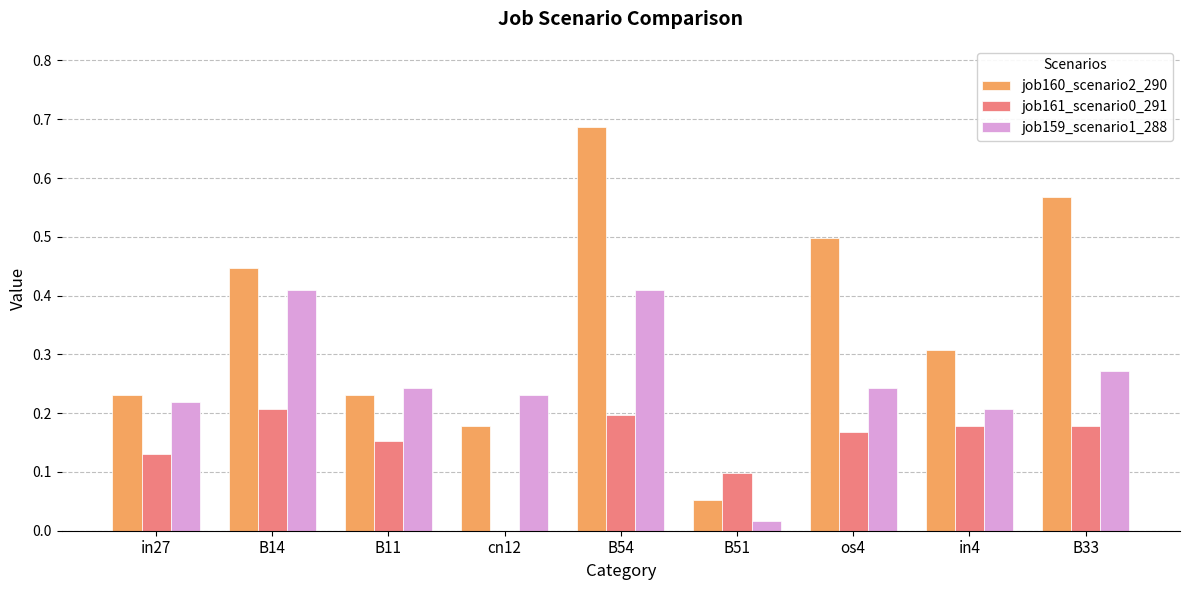

Is it true that job159_scenario1_288 equals 0.3 at B33?

True